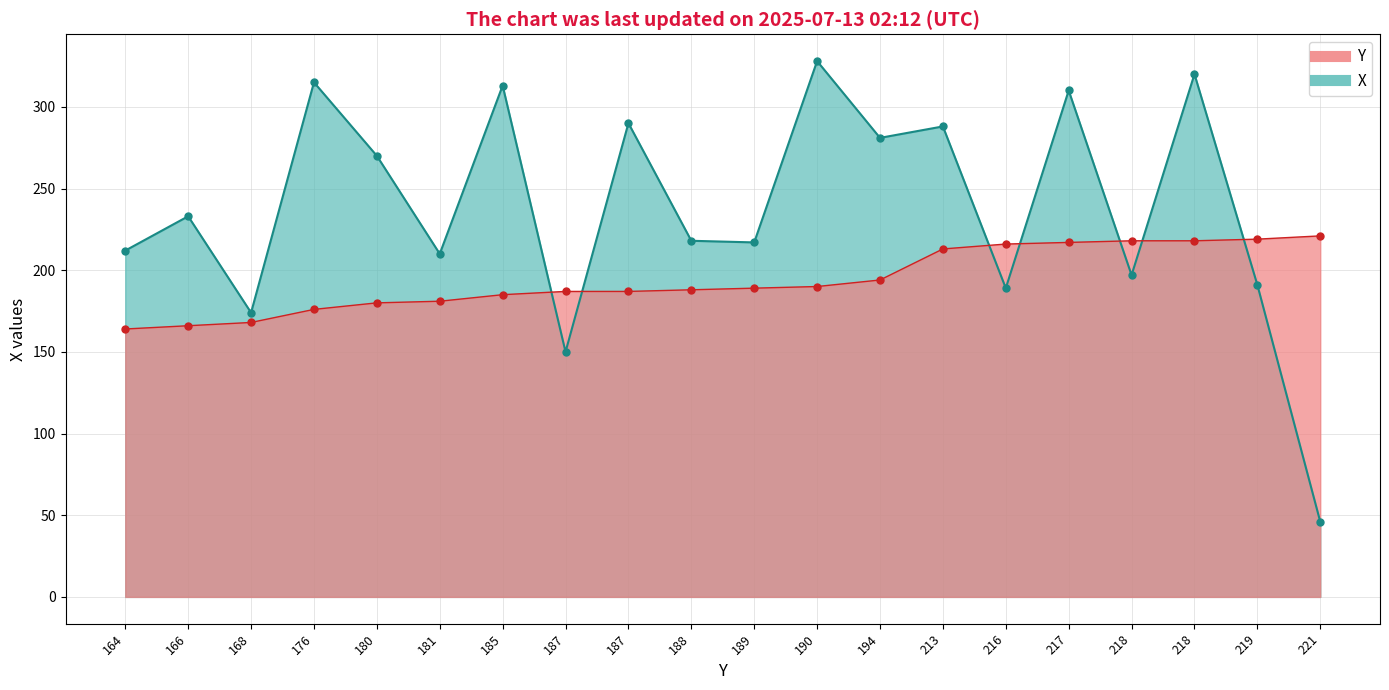

What is the greatest value displayed?

328